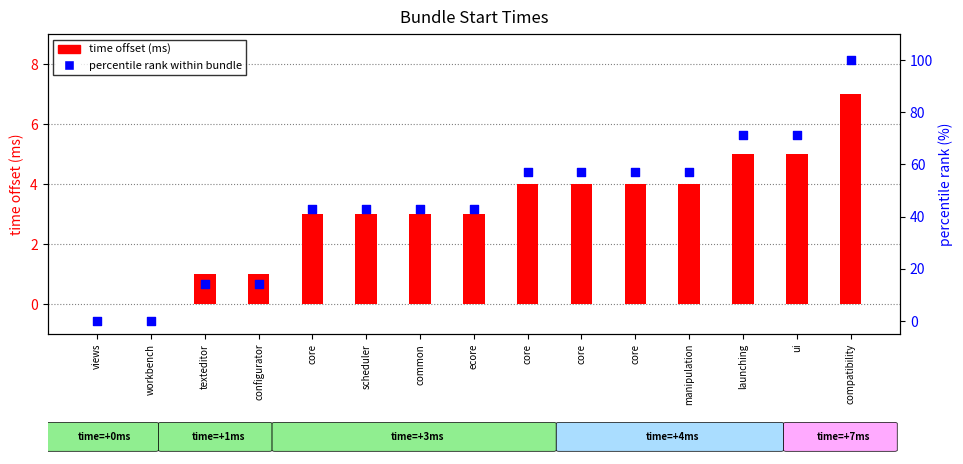

What is the total value across all series at launching?

76.4